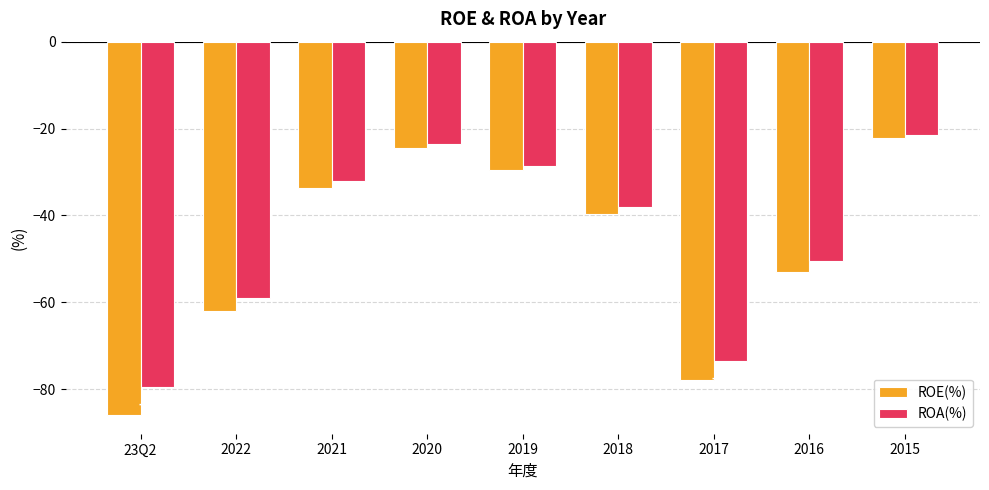

How many data points in ROA(%) are above -38?

4